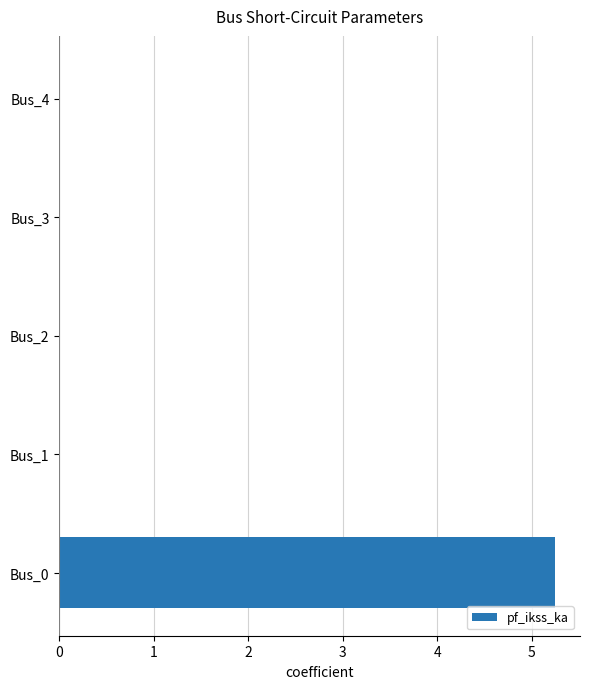

At which category does the chart reach its peak across all series?

Bus_0